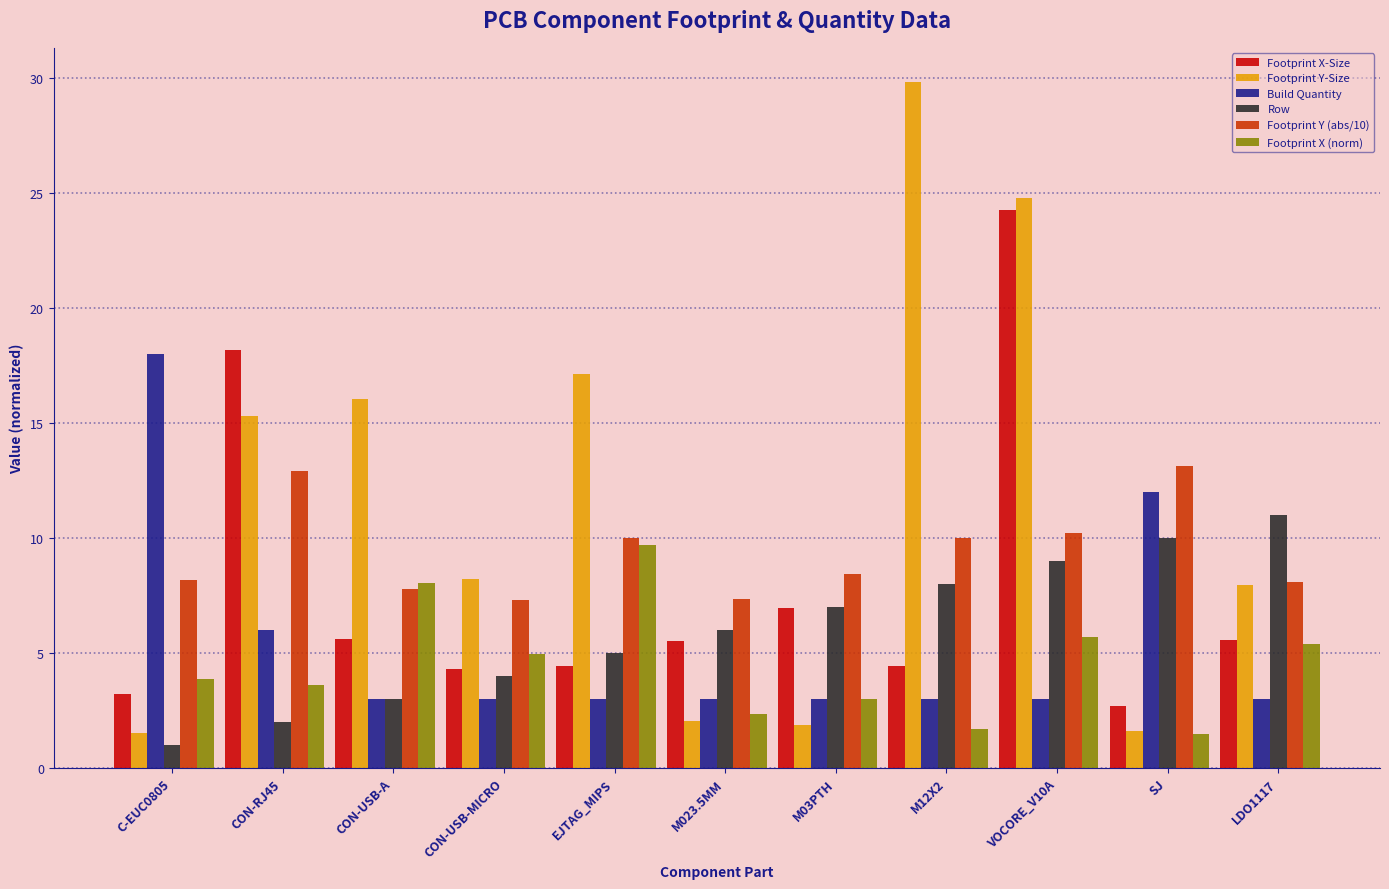

What is the spread (max minus min) of values at VOCORE_V10A?

21.8